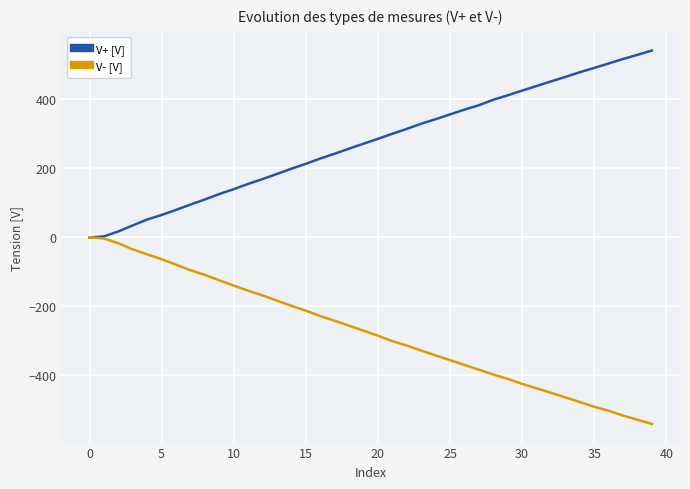

What is the smallest value displayed?

-543.1